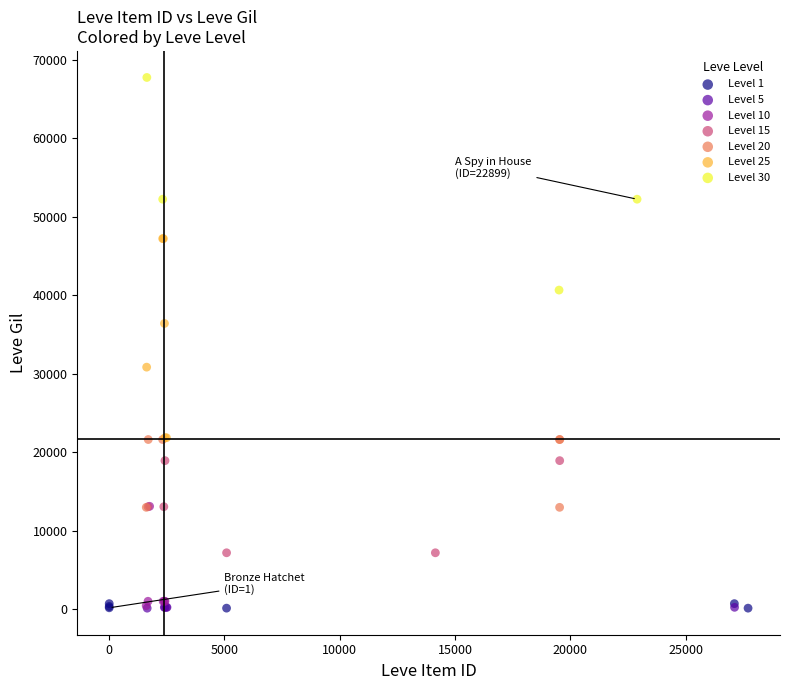

Which series contains the highest Y value?

Level 30